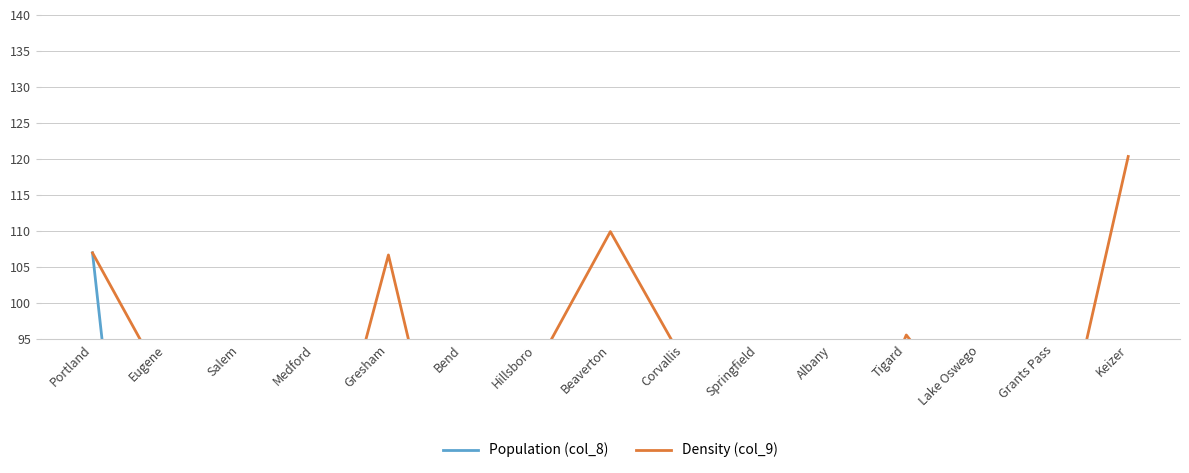

Rank the series at Beaverton from highest to lowest value.

Density (col_9), Population (col_8)